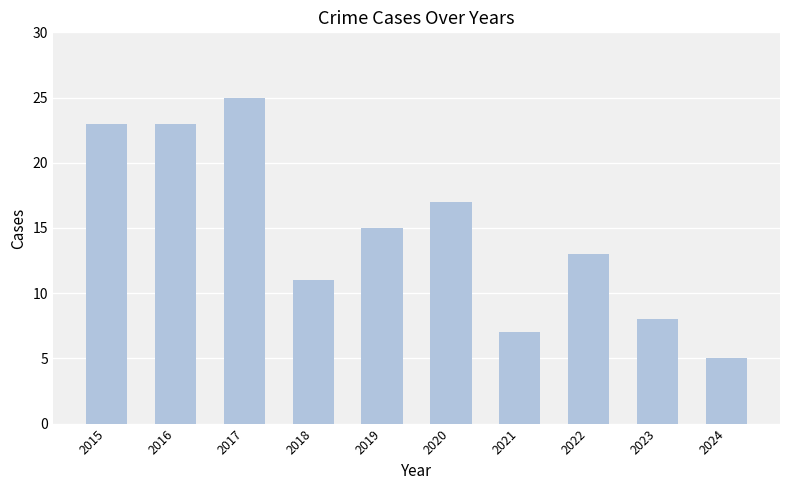

How many bars are there in total?

10